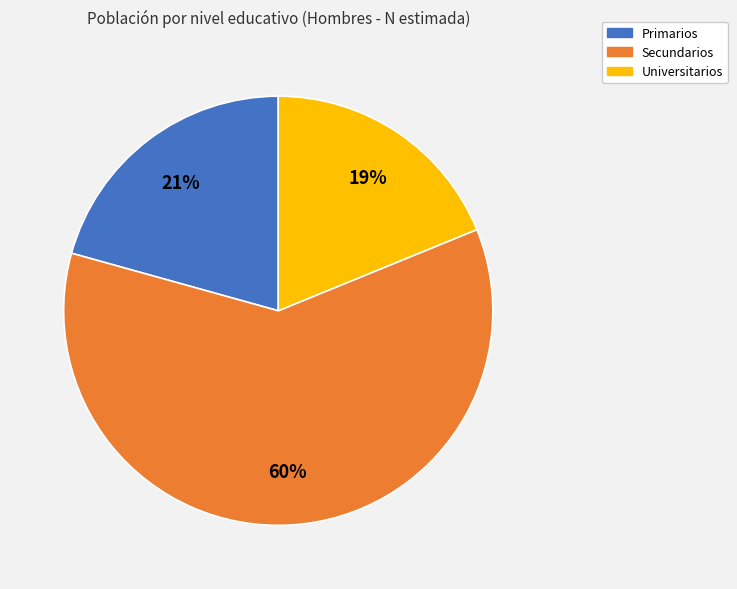

Between Universitarios and Primarios, which is larger?

Primarios